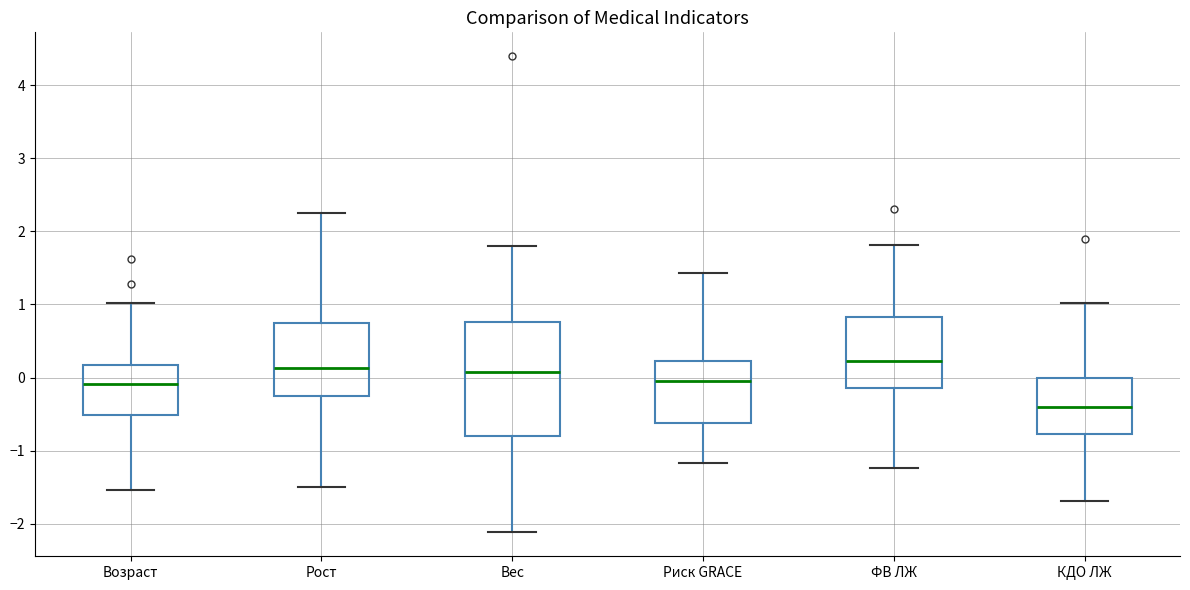

Which box has the lowest median line?

КДО ЛЖ